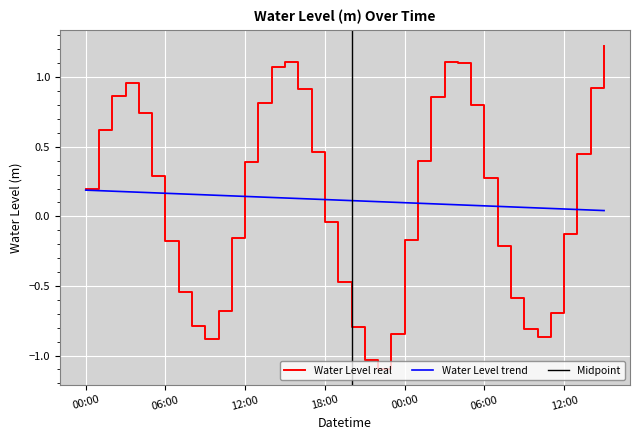

True or false: the data shows -0.2 at 2025-05-07 11:00.

True